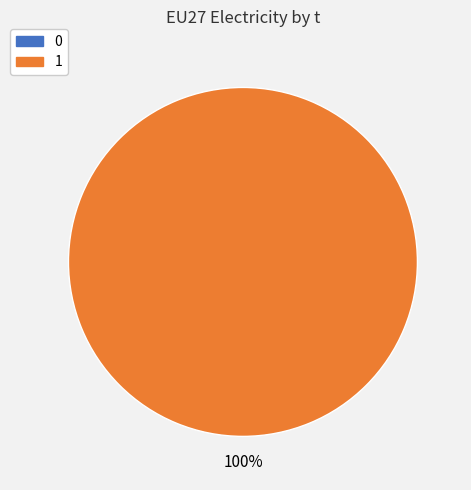

To the nearest percent, what is the difference between the largest and smallest slice percentages?

100%